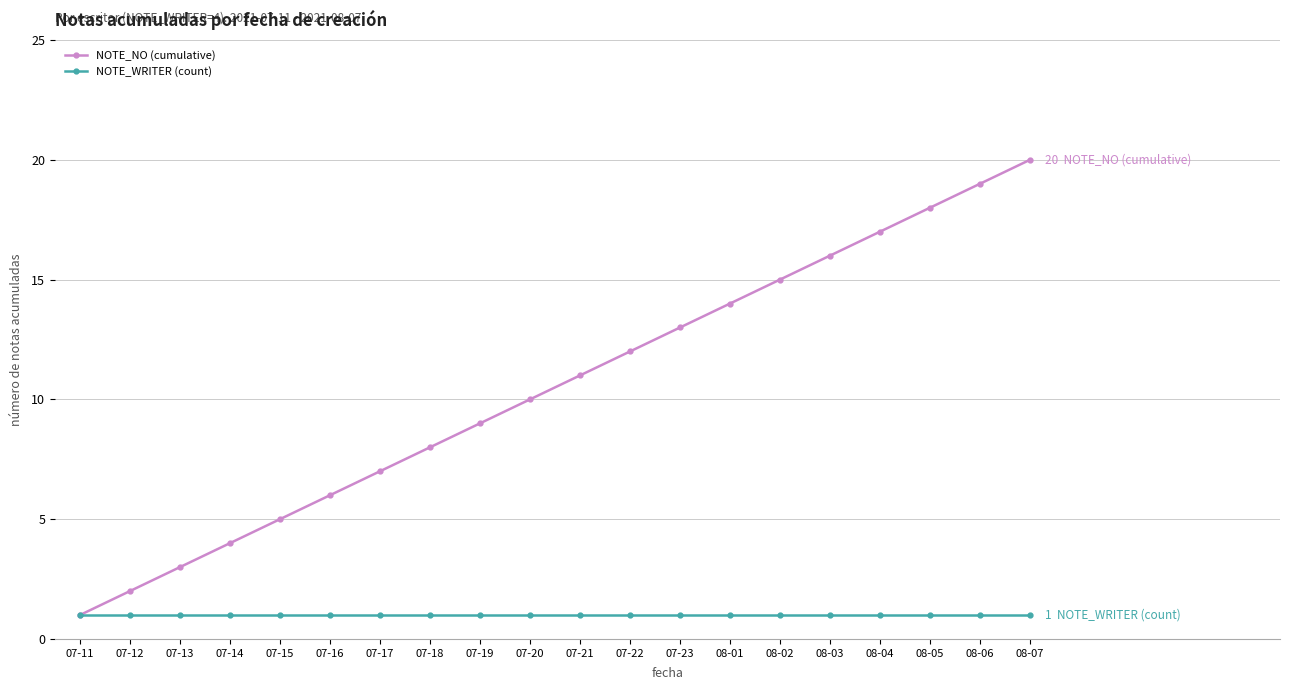

Reading left to right, extract all data points from this chart.

NOTE_NO (cumulative): 07-11=1	07-12=2	07-13=3	07-14=4	07-15=5	07-16=6	07-17=7	07-18=8	07-19=9	07-20=10	07-21=11	07-22=12	07-23=13	08-01=14	08-02=15	08-03=16	08-04=17	08-05=18	08-06=19	08-07=20
NOTE_WRITER (count): 07-11=1	07-12=1	07-13=1	07-14=1	07-15=1	07-16=1	07-17=1	07-18=1	07-19=1	07-20=1	07-21=1	07-22=1	07-23=1	08-01=1	08-02=1	08-03=1	08-04=1	08-05=1	08-06=1	08-07=1